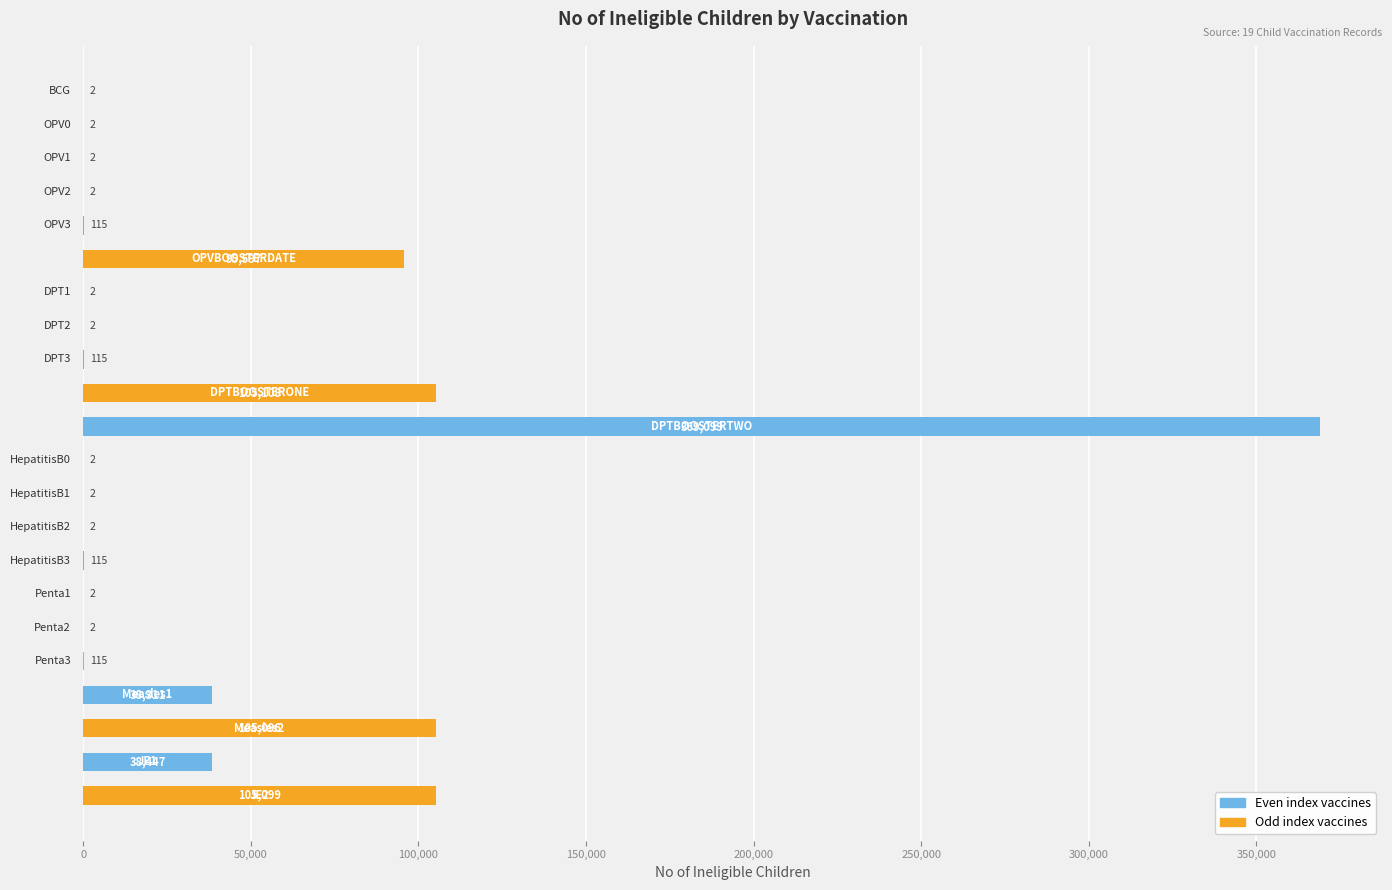

What is the sum of all values?

857239